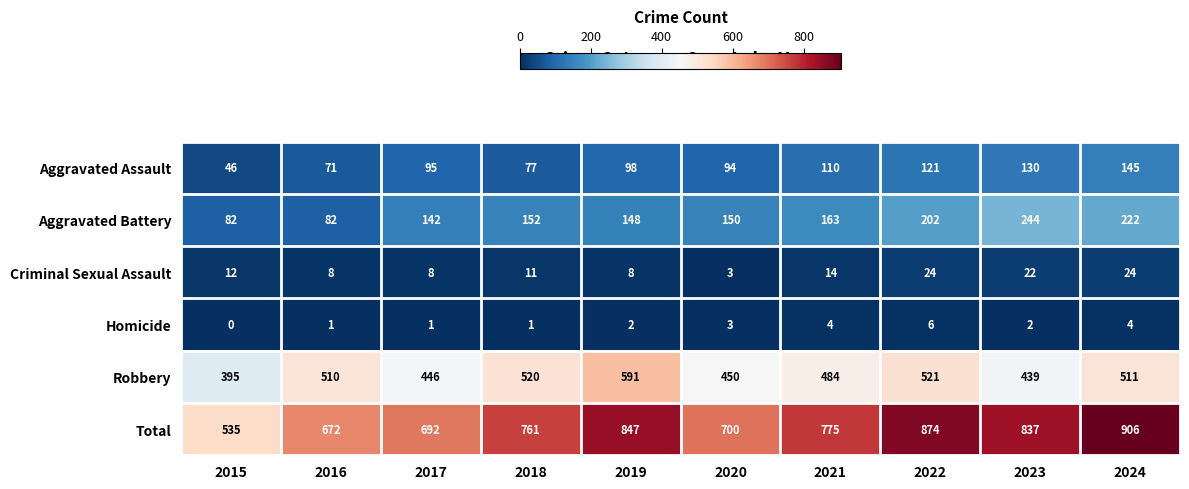

How many distinct data groups are displayed?

6